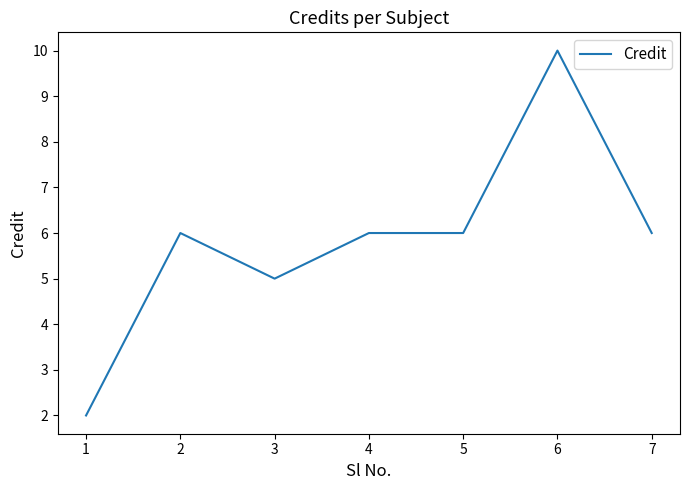

What is the difference between the second highest and second lowest values?

1